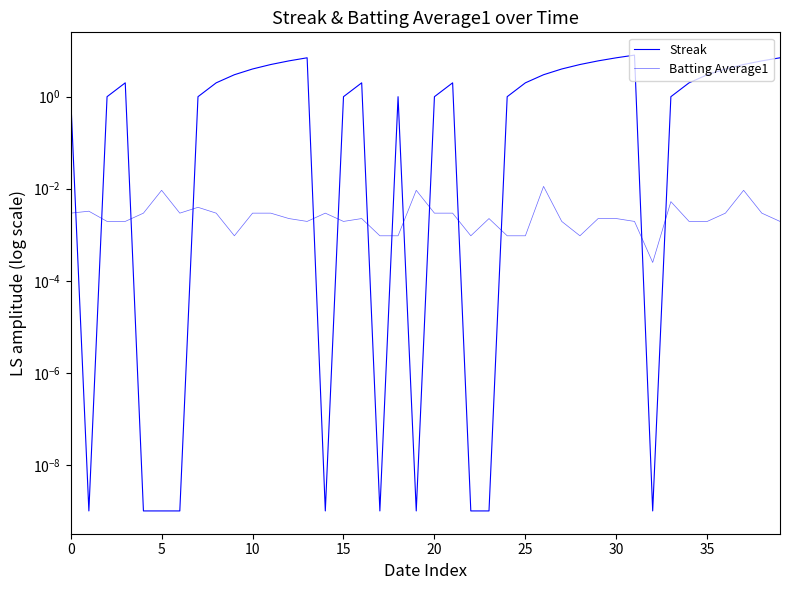

Which series has the largest range (max minus min)?

Streak